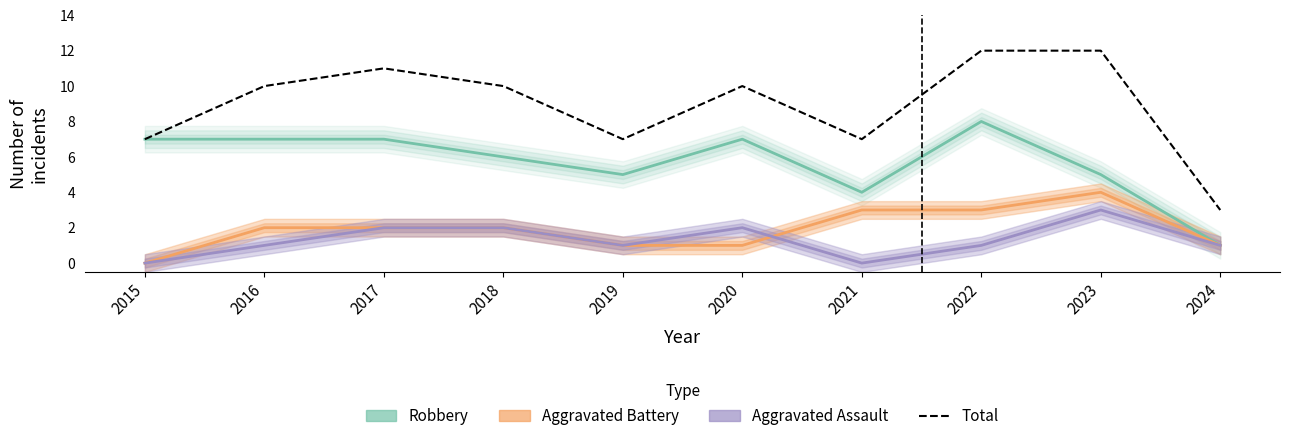

Count the number of categories in the chart.

10